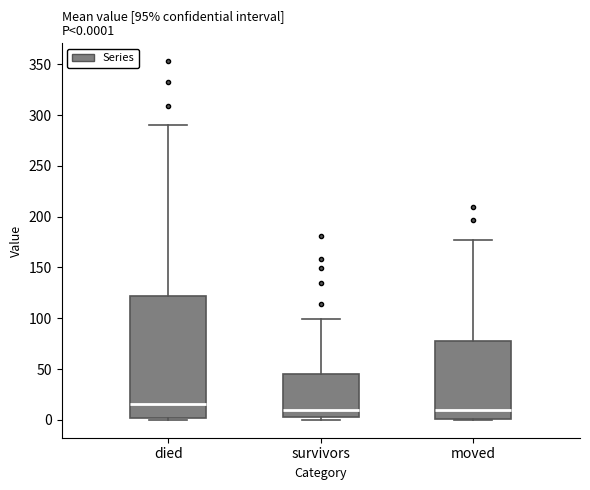

Comparing the boxes themselves (not the whiskers), which one is the tallest?

died